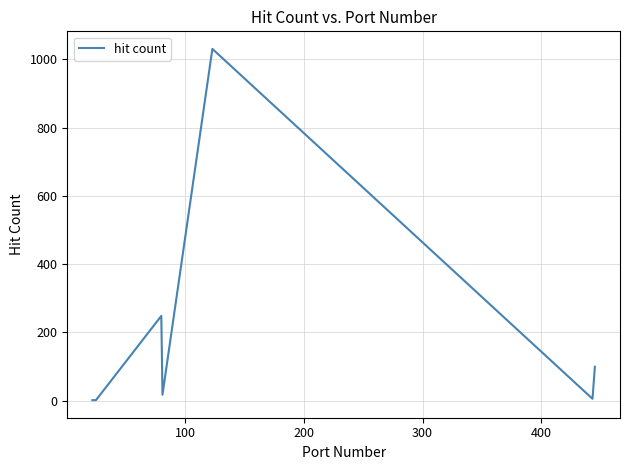

What is the difference between the maximum and minimum values?

1030